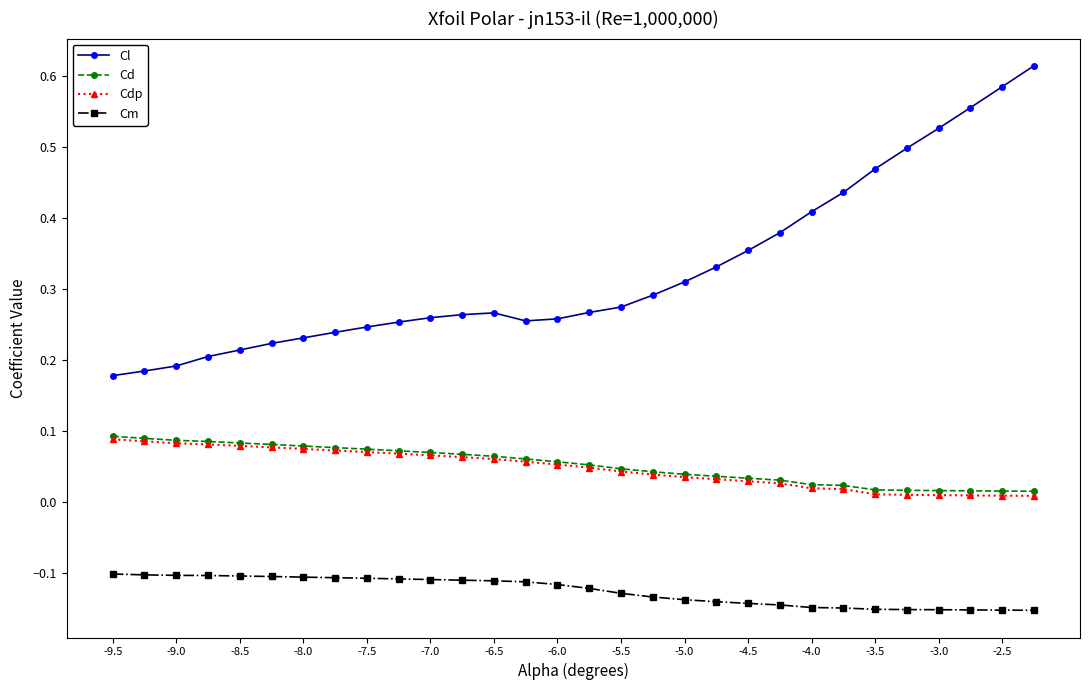

Which series has the largest total across all categories?

Cl